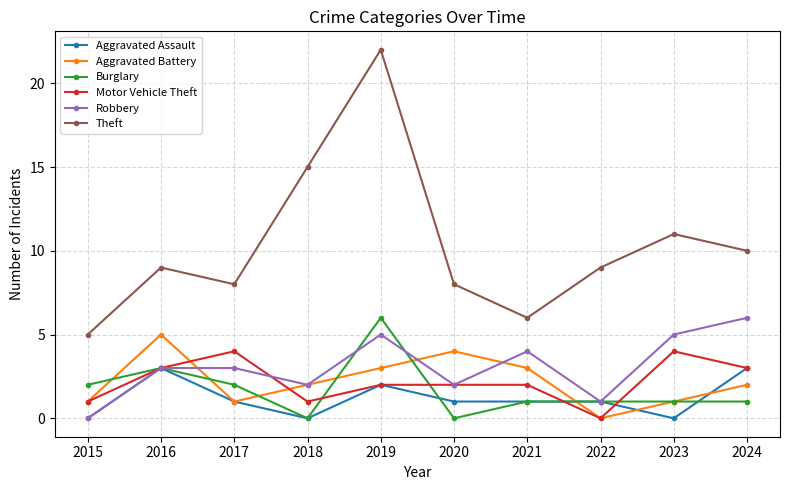

What is the value of the Robbery point at the 3rd from the left?

3